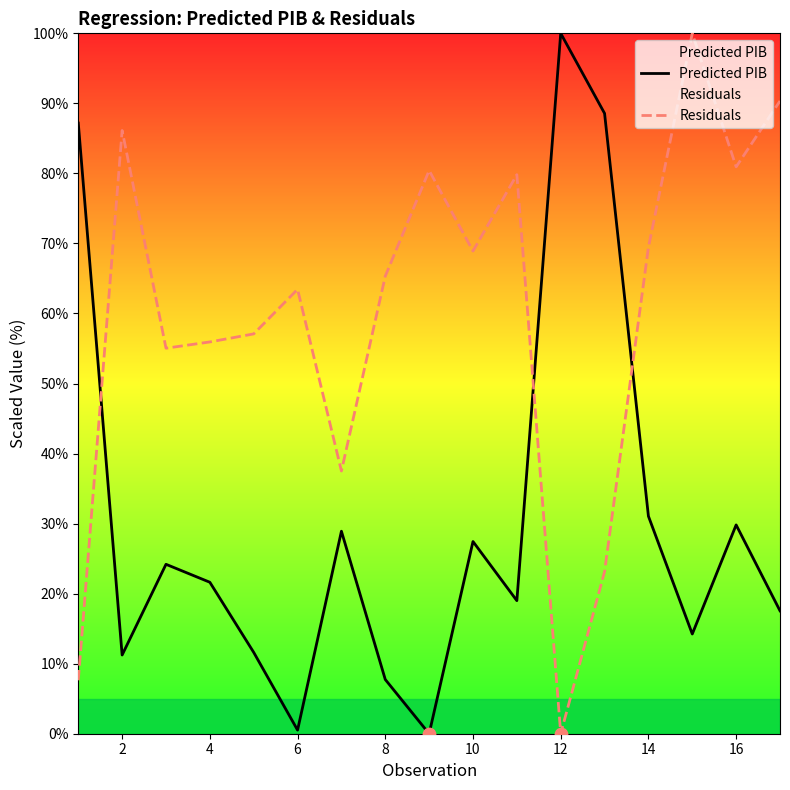

What are all the series names shown in the legend?

Predicted PIB, Residuals